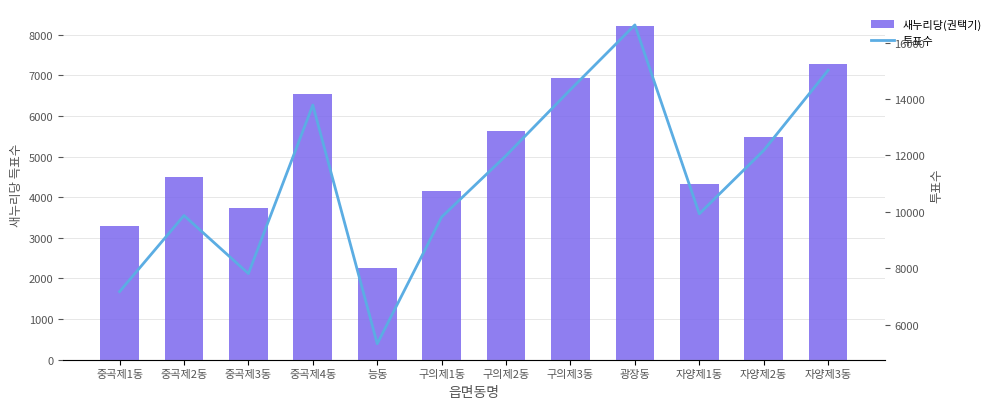

How many groups of bars are there?

12